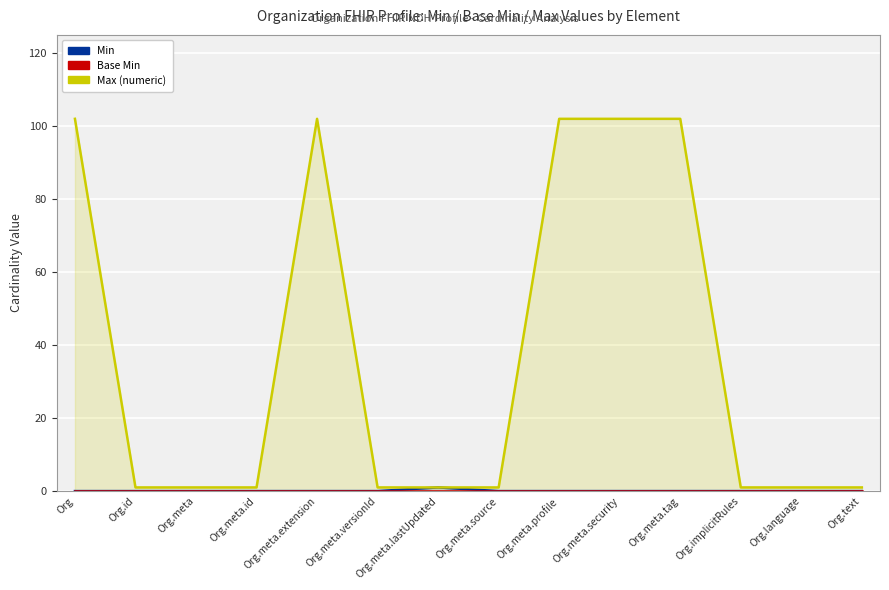

What are all the series names shown in the legend?

Min, Base Min, Max (numeric)